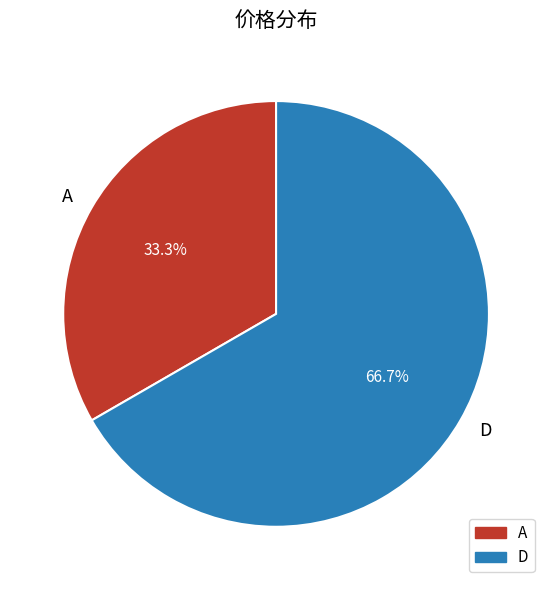

To the nearest percent, what is the average slice percentage?

50%